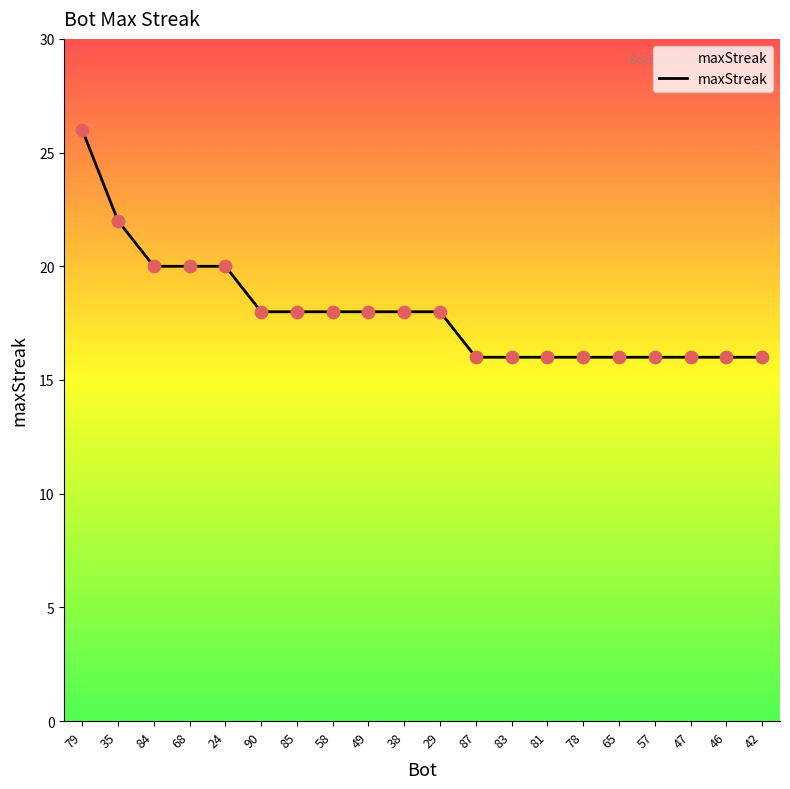

Approximately how many times larger is the value at 46 compared to 79?

0.6